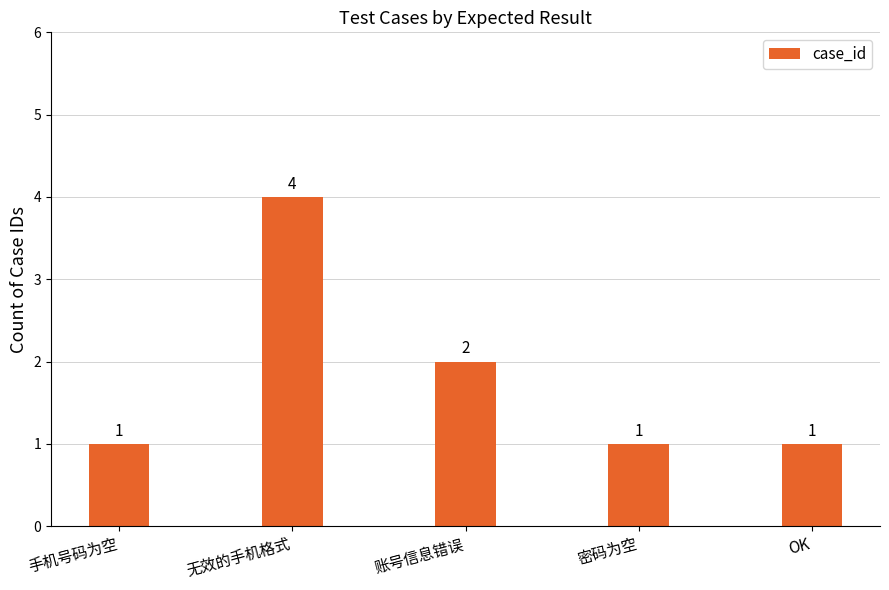

What is the difference between the values at 账号信息错误 and OK?

1